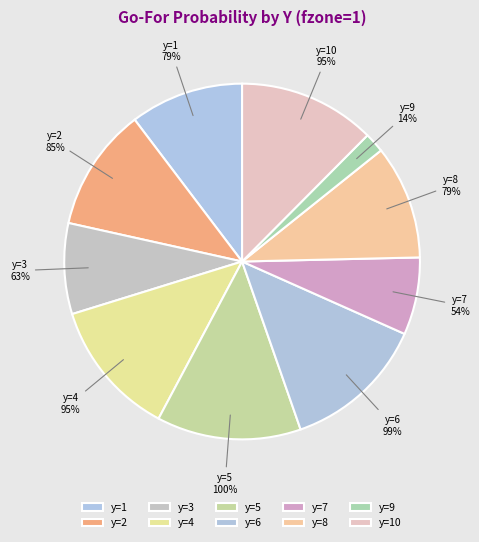

Is it true that y=1 is 24% of the pie?

False